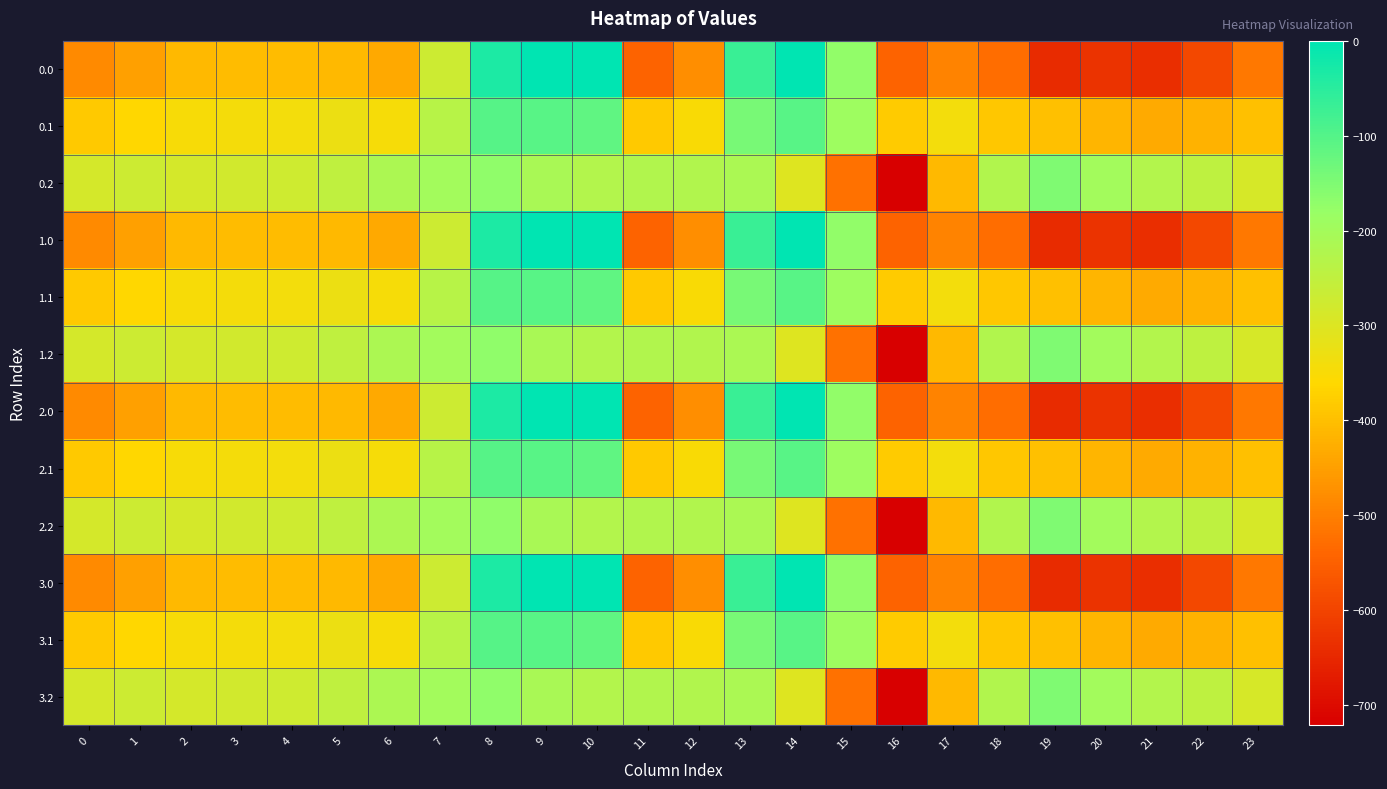

Which has a higher value, 11 or 8?

8